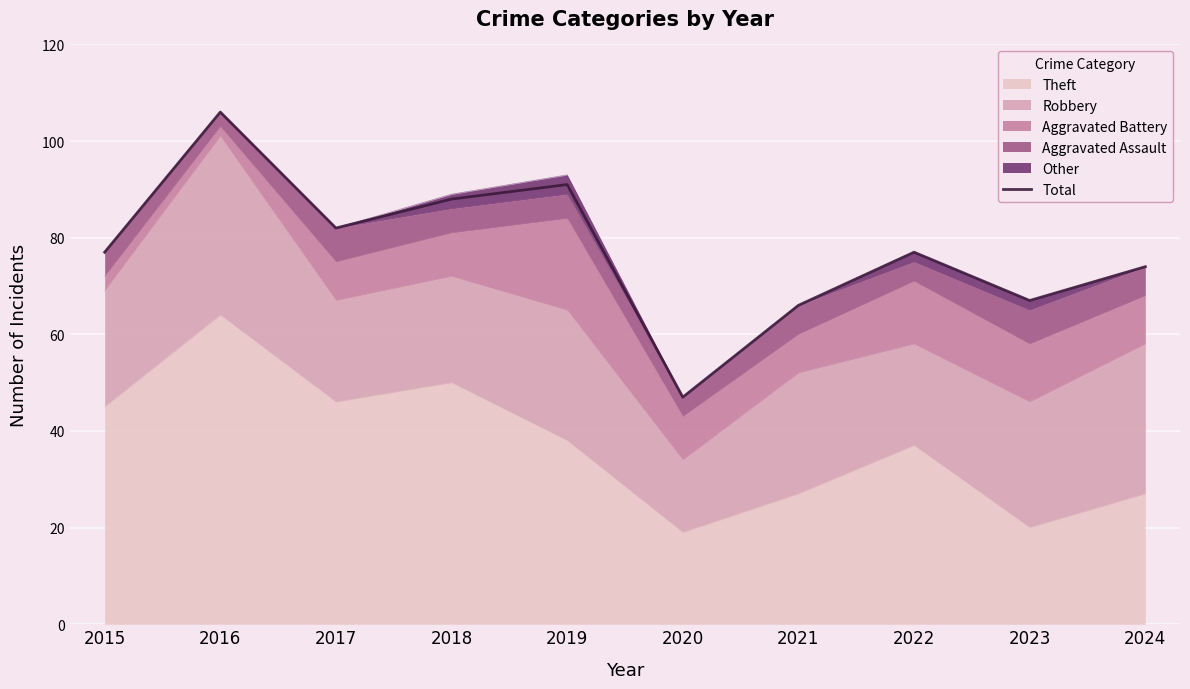

What is the difference between the maximum and minimum values?

59